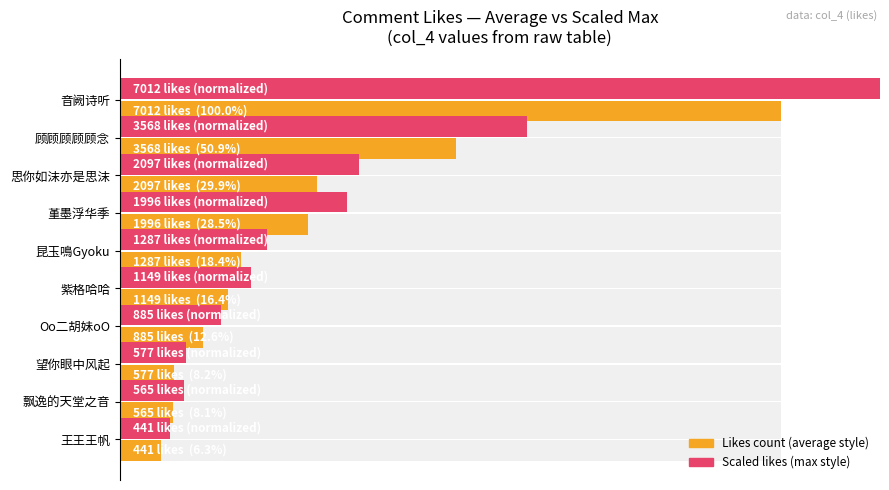

Does the chart contain stacked bars?

No